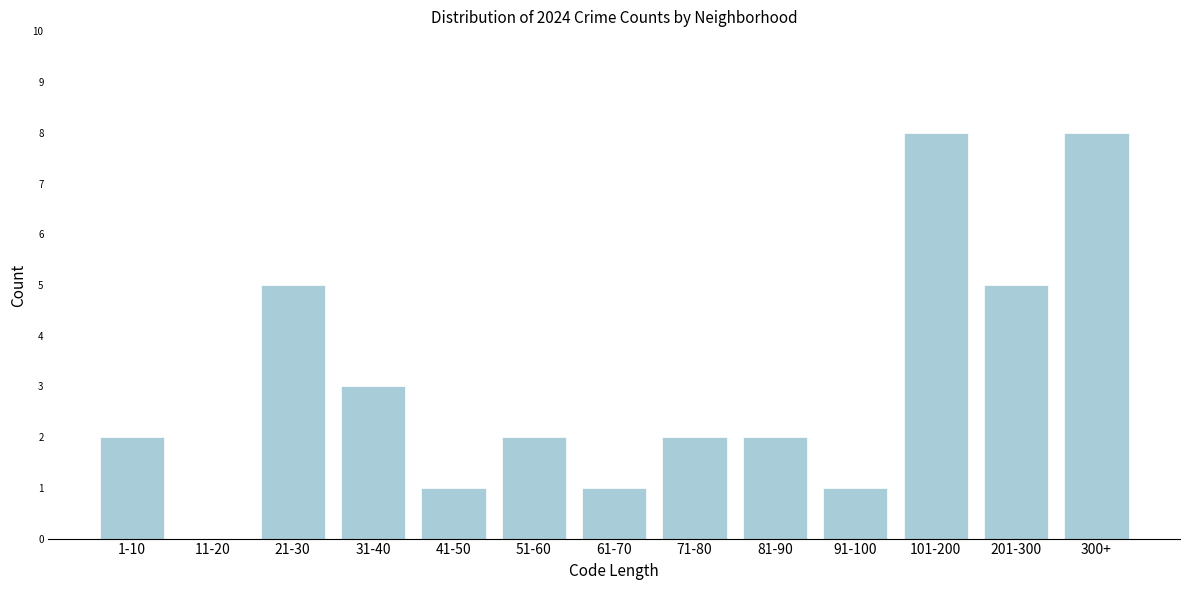

Reading left to right, list all the values displayed in this chart.

1-10=2	11-20=0	21-30=5	31-40=3	41-50=1	51-60=2	61-70=1	71-80=2	81-90=2	91-100=1	101-200=8	201-300=5	300+=8